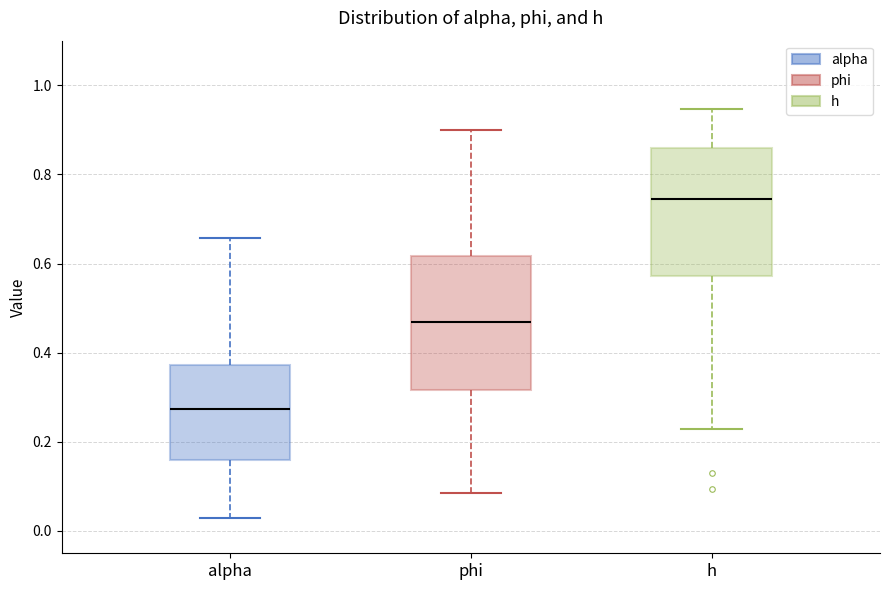

Reading left to right, transcribe this box plot: for each box, give where its median line is, the range the box spans, and where its two whiskers end, as read against the y-axis. The values are not printed on the chart, so give them approximately, as read against the axis.

alpha: median 0.28, box 0.16 to 0.38, whiskers 0.02 to 0.66
phi: median 0.46, box 0.32 to 0.62, whiskers 0.08 to 0.90
h: median 0.74, box 0.58 to 0.86, whiskers 0.22 to 0.94